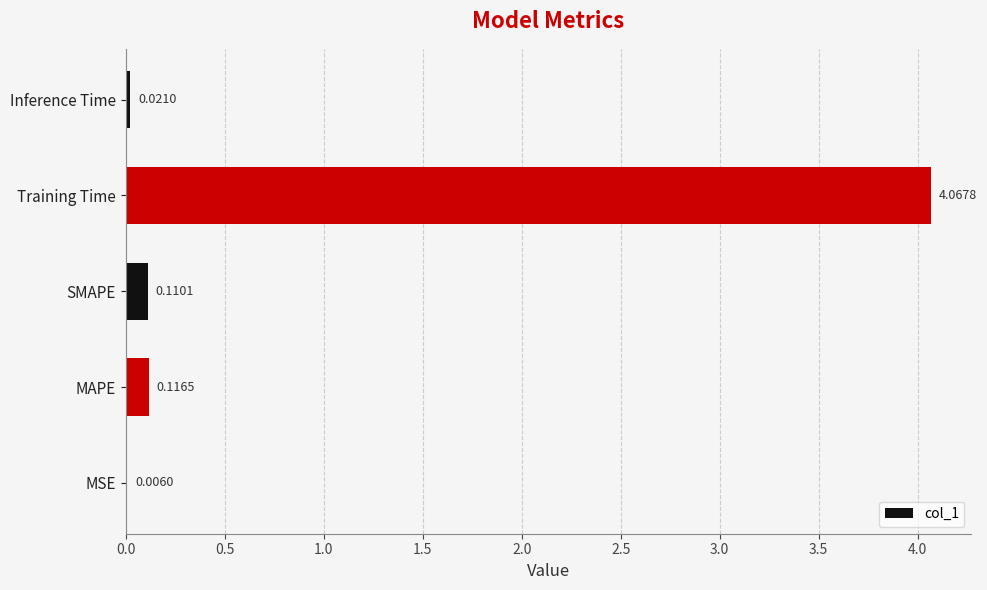

Are the bars grouped side by side (vs. stacked)?

No